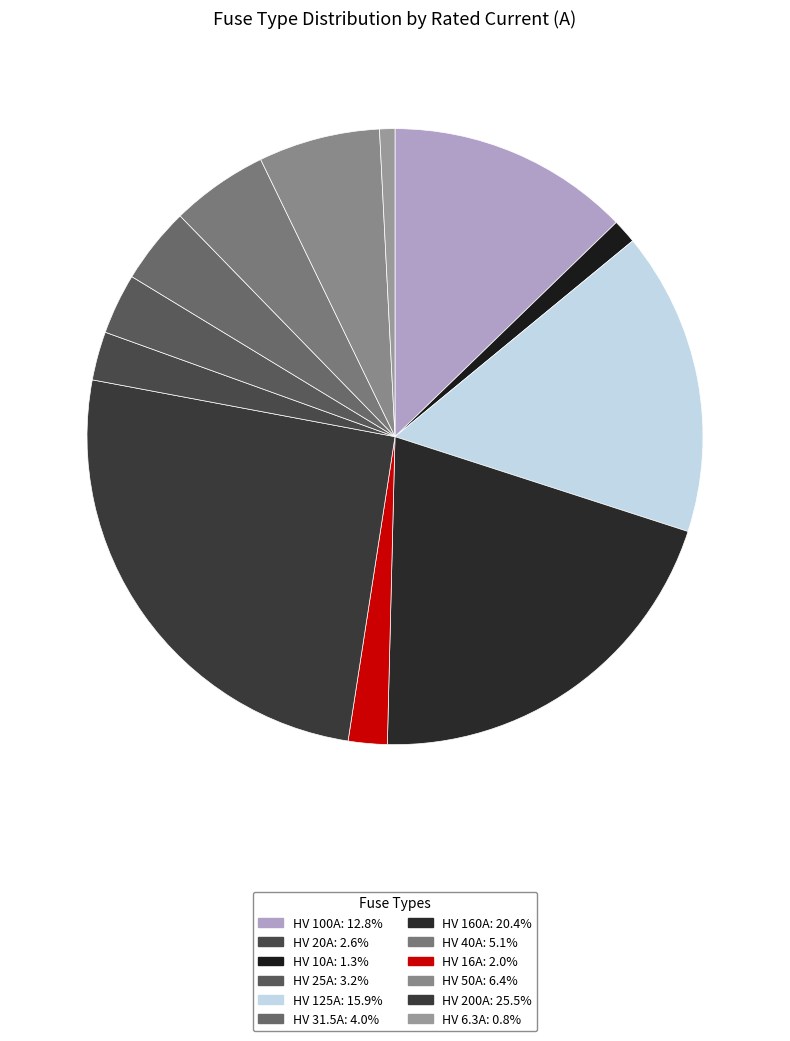

What is the smallest slice in the pie chart?

HV 6.3A